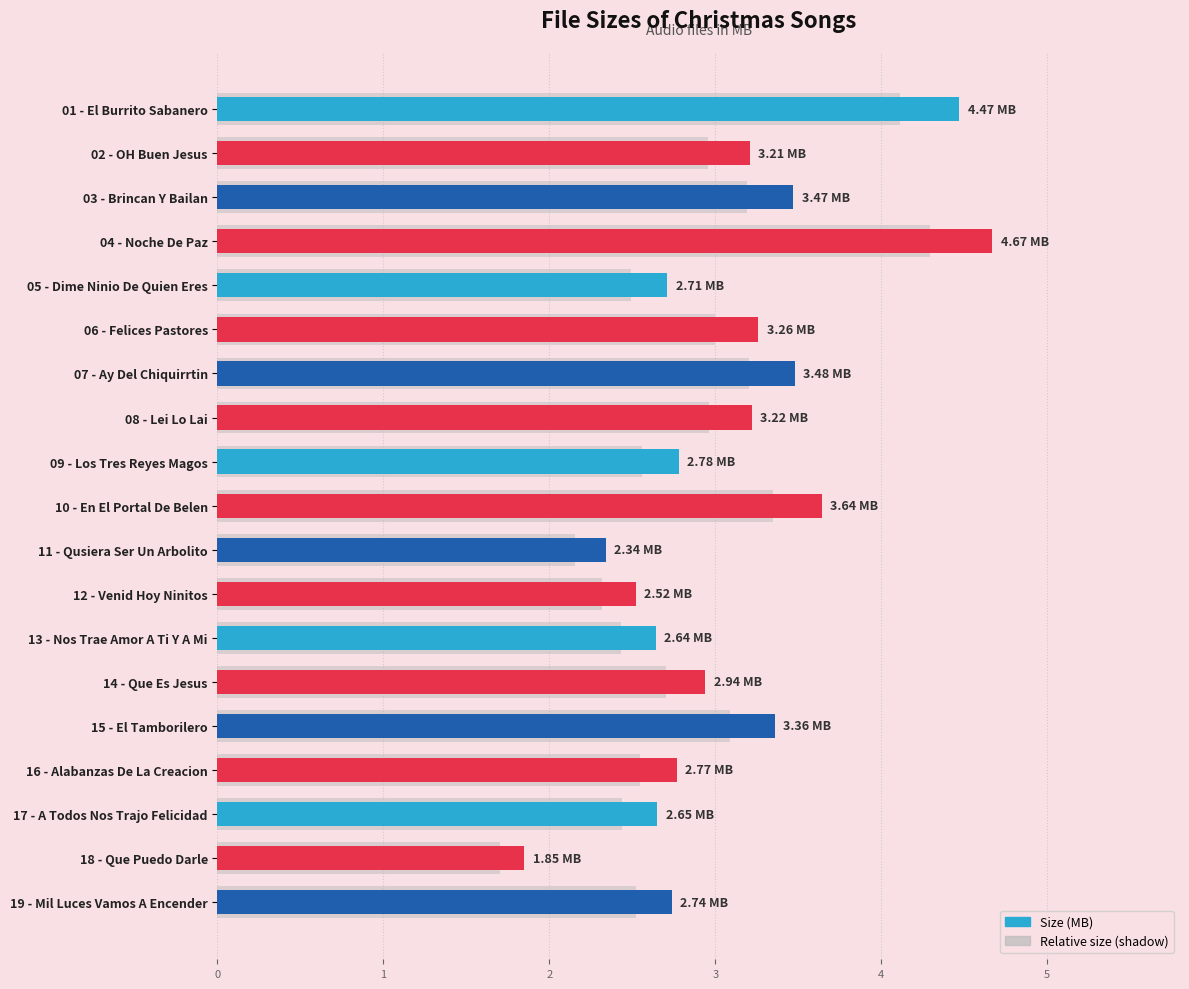

List the labels in order of value, smallest first.

18 - Que Puedo Darle, 11 - Qusiera Ser Un Arbolito, 12 - Venid Hoy Ninitos, 13 - Nos Trae Amor A Ti Y A Mi, 17 - A Todos Nos Trajo Felicidad, 05 - Dime Ninio De Quien Eres, 19 - Mil Luces Vamos A Encender, 16 - Alabanzas De La Creacion, 09 - Los Tres Reyes Magos, 14 - Que Es Jesus, 02 - OH Buen Jesus, 08 - Lei Lo Lai, 06 - Felices Pastores, 15 - El Tamborilero, 03 - Brincan Y Bailan, 07 - Ay Del Chiquirrtin, 10 - En El Portal De Belen, 01 - El Burrito Sabanero, 04 - Noche De Paz